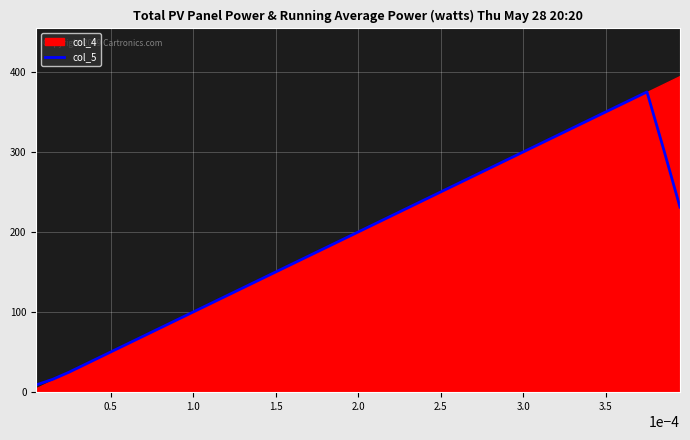

What position from the left is 2.0?

5